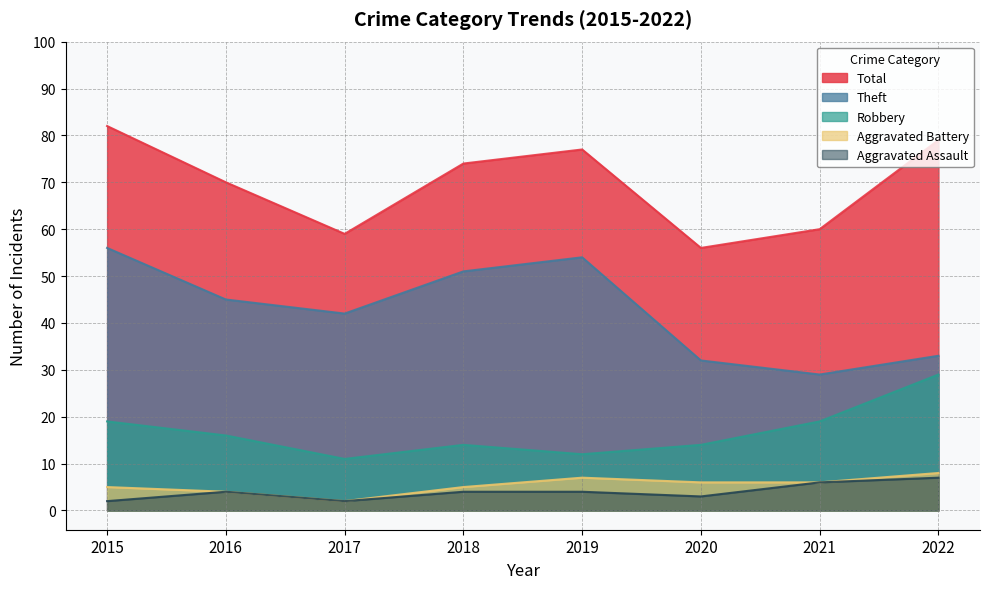

Which category has the highest value across all series?

2015